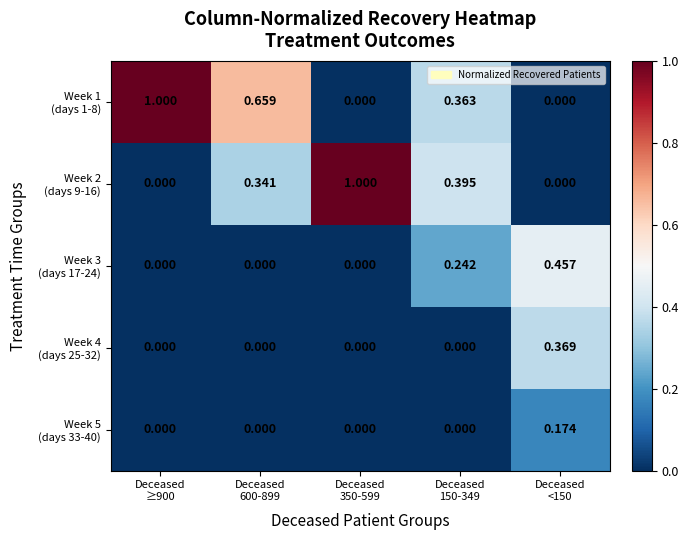

At how many categories does at least one series exceed 0?

5